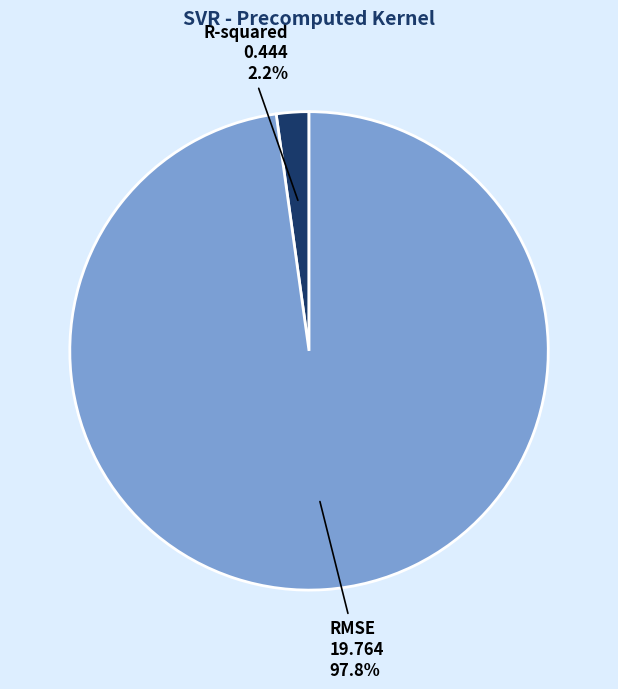

Is there a majority slice in this chart?

Yes